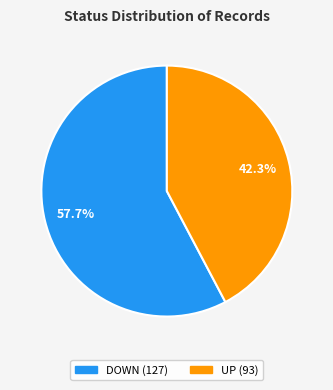

What percentage do UP and DOWN together represent?

100.0%